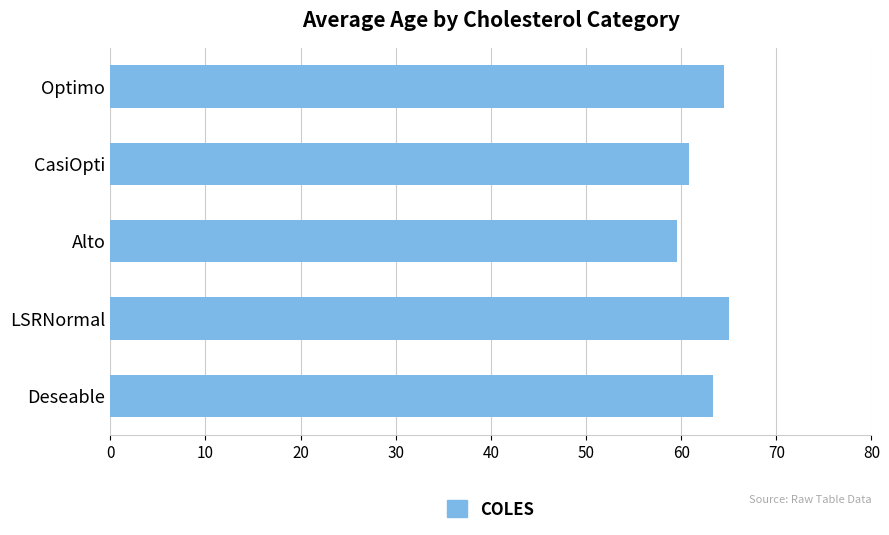

Reading bottom to top, what are all the values shown in this chart?

Deseable=63.3	LSRNormal=65.0	Alto=59.6	CasiOpti=60.8	Optimo=64.5